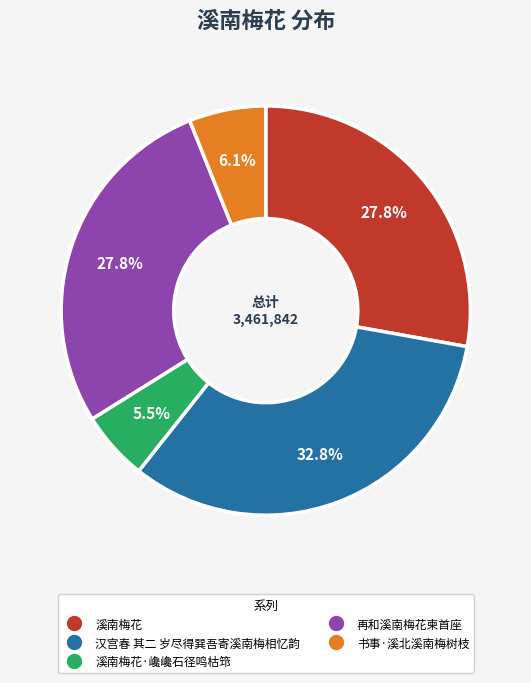

Is there a majority slice in this chart?

No